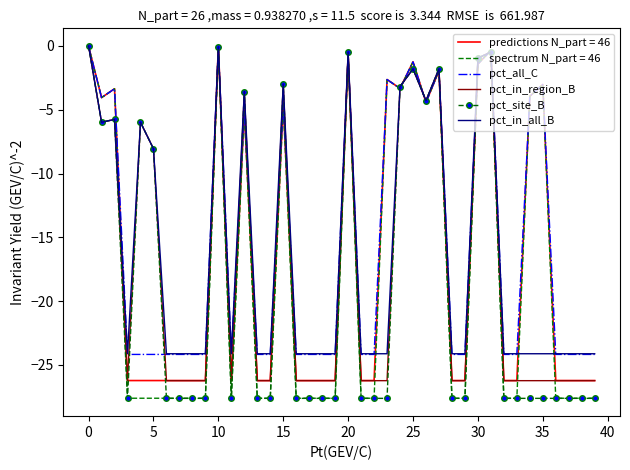

What is the minimum value for spectrum N_part = 46?

-27.6